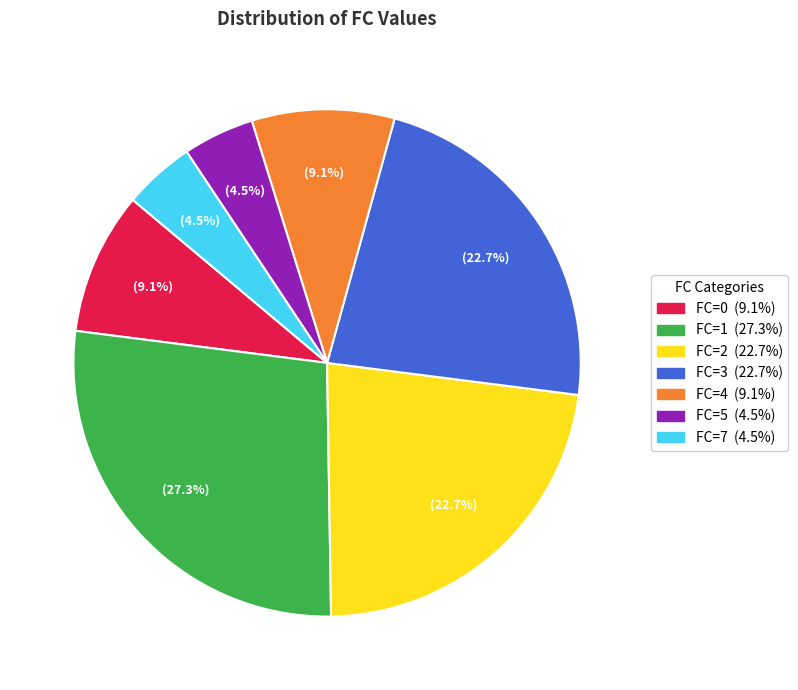

Is there any slice that represents more than half of the pie?

No